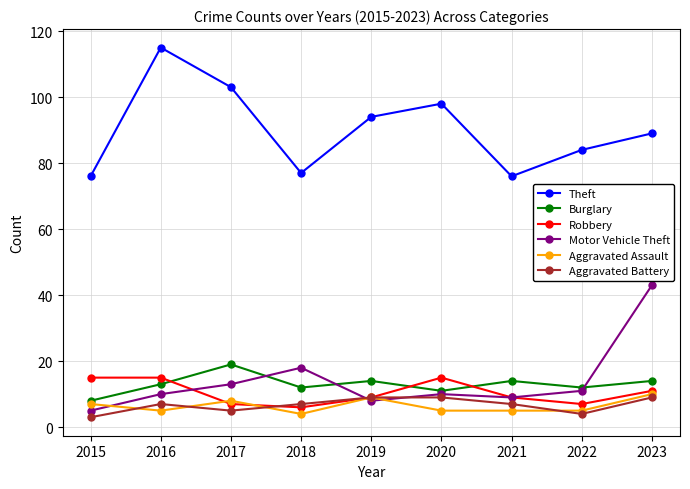

Where do Aggravated Battery and Aggravated Assault first cross each other?

2015 and 2016